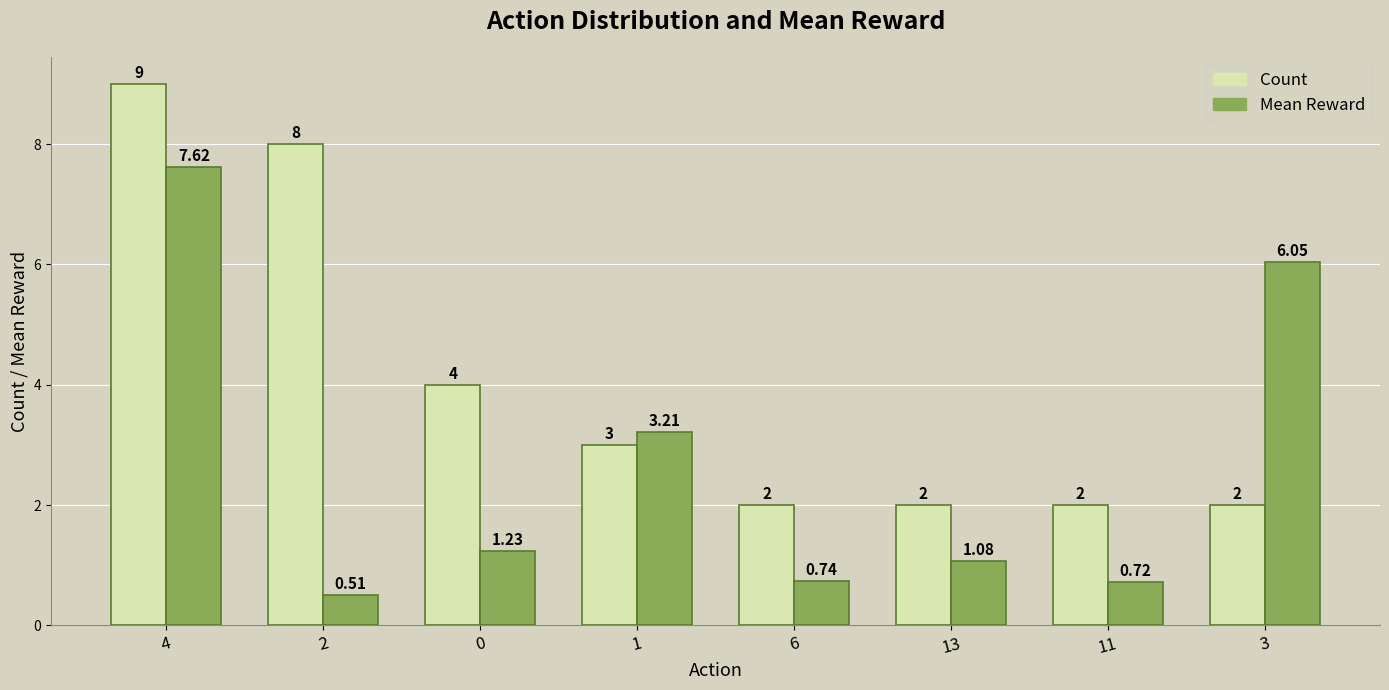

How many bars are there in total?

16